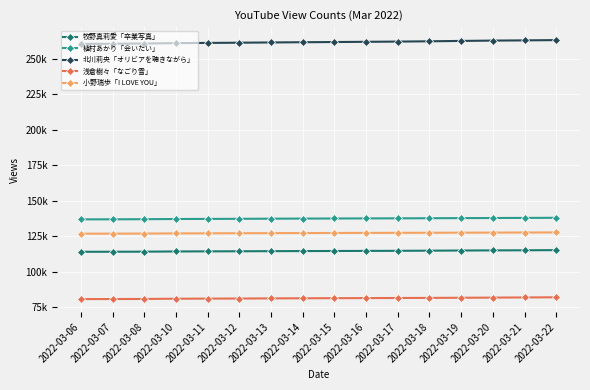

Is this an area chart (filled region under the line)?

No